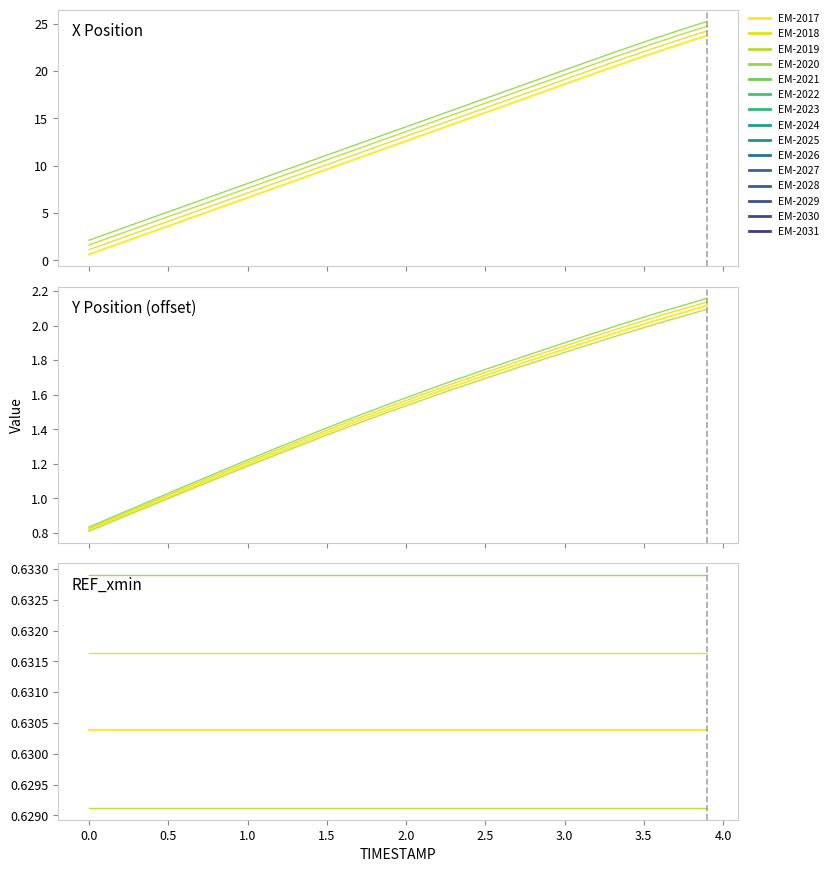

Which series ends up on top after the final intersection of X and Y?

X